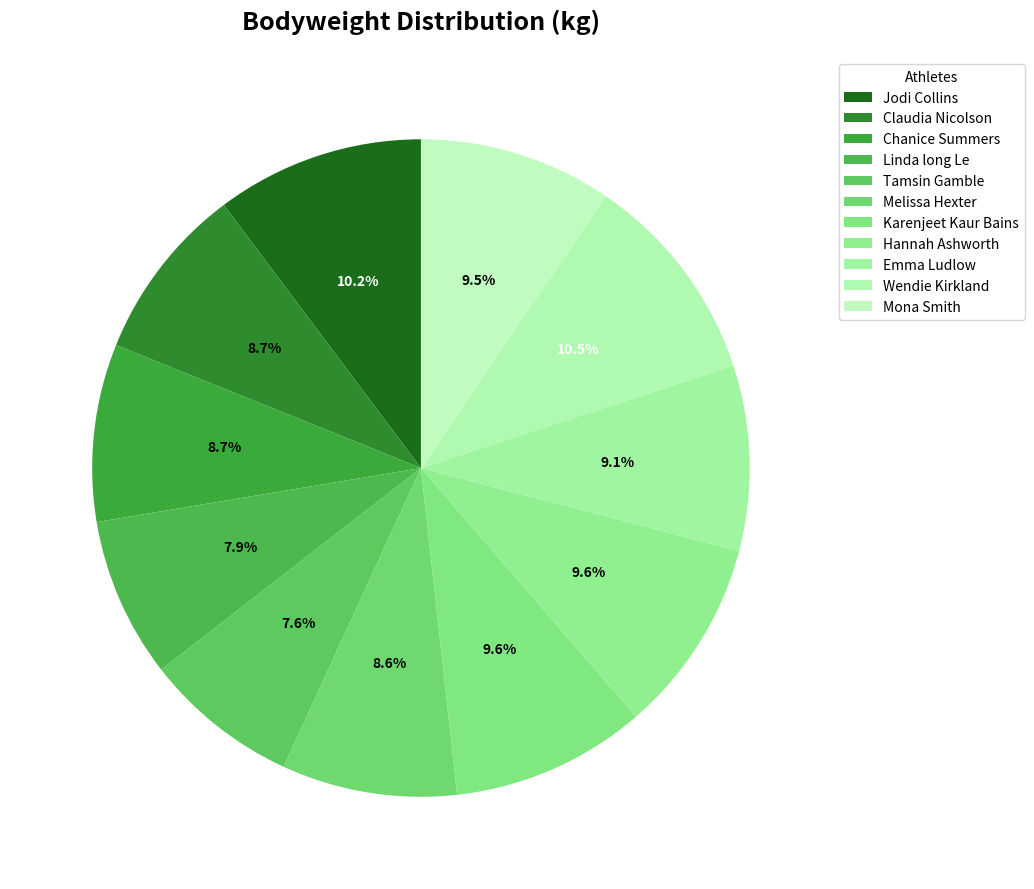

Is it true that Jodi Collins is 1% of the pie?

False